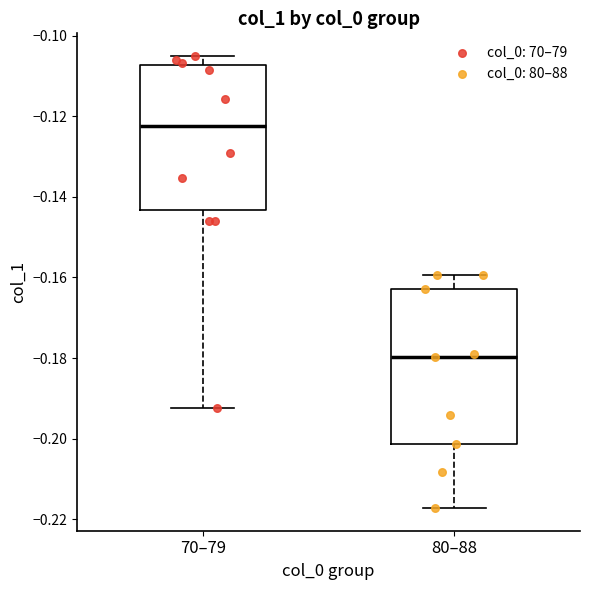

Which box is the tallest, from its lower edge to its upper edge?

80–88